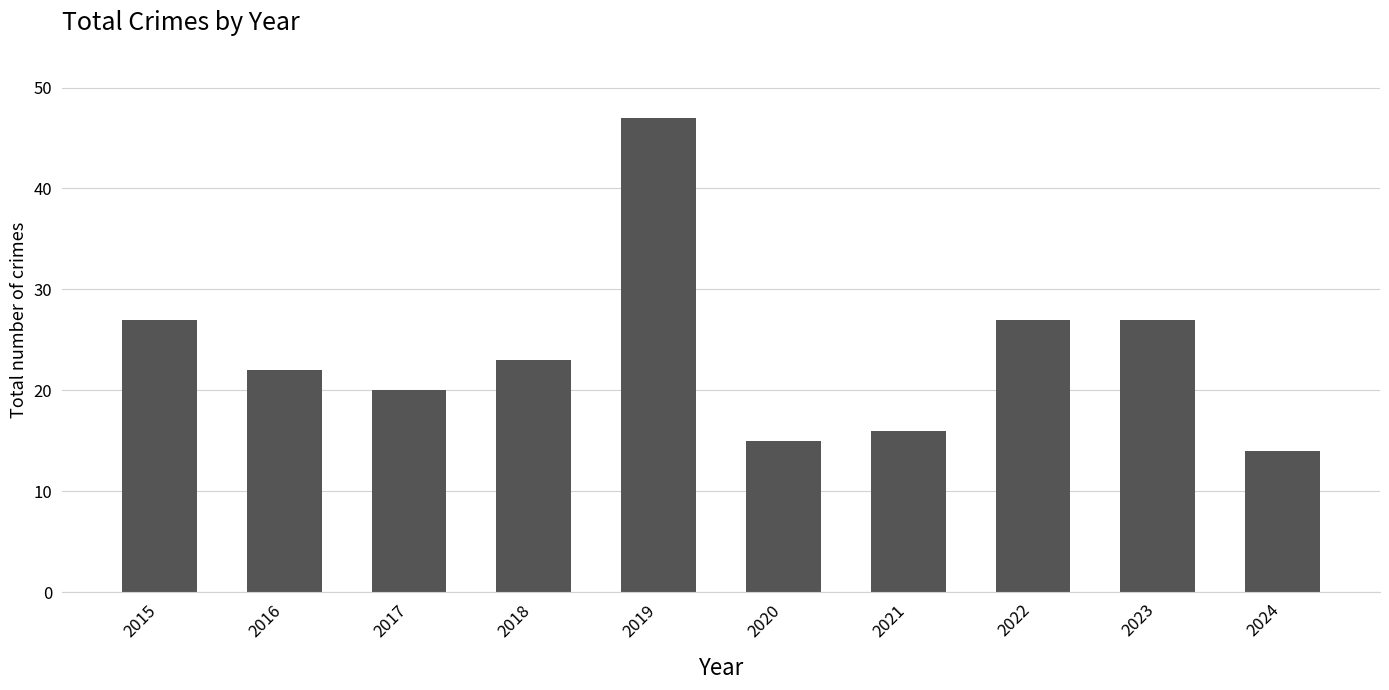

Does the chart contain stacked bars?

No